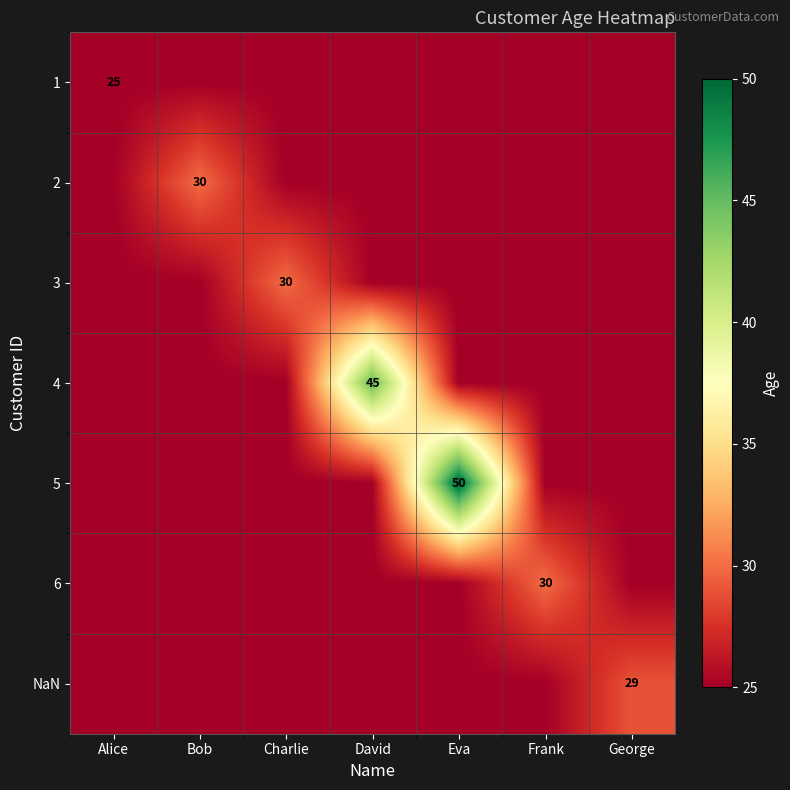

The value of 2 at Bob is 30. True or false?

True